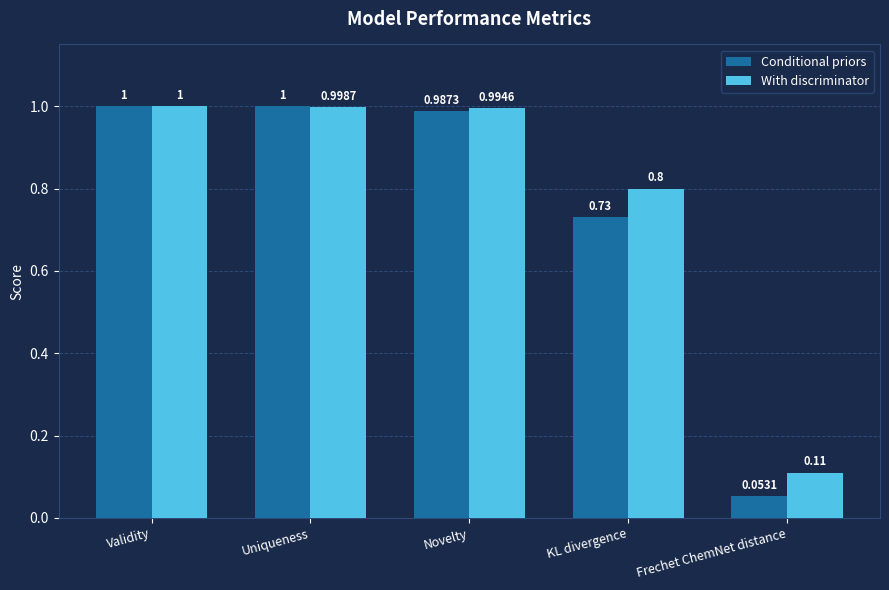

Is it true that Conditional priors equals 1.0 at Validity?

True